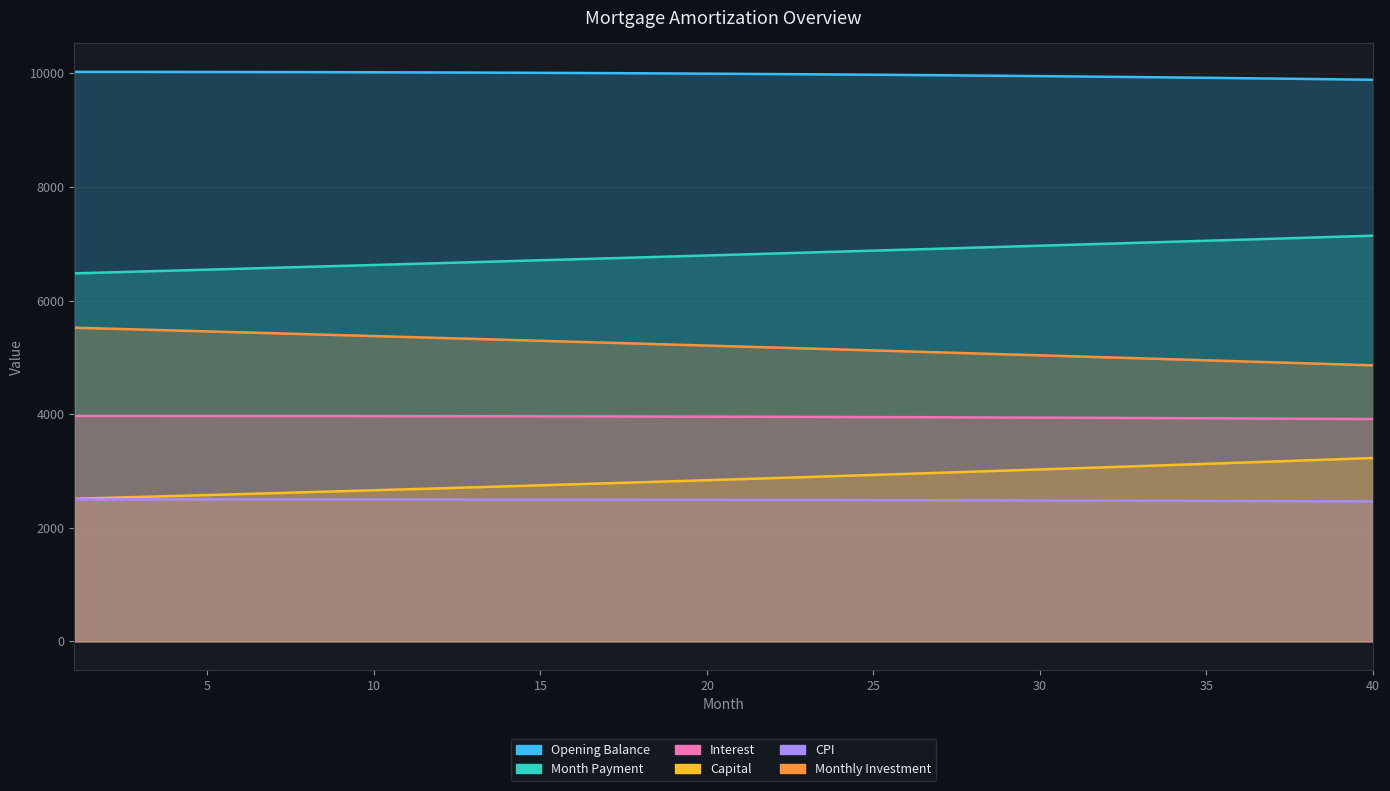

What is the minimum value for Month Payment?

6478.4